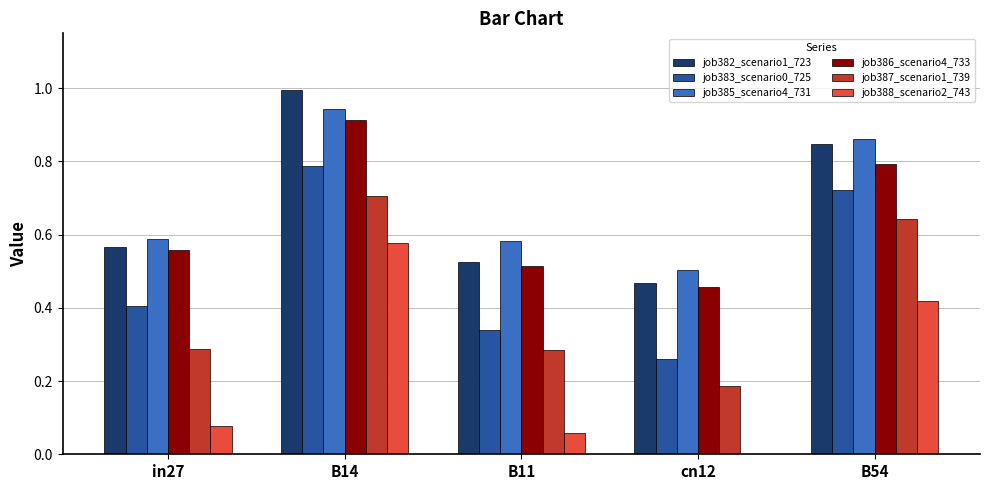

Is the value of job383_scenario0_725 at cn12 greater than the value of job388_scenario2_743 at in27?

Yes